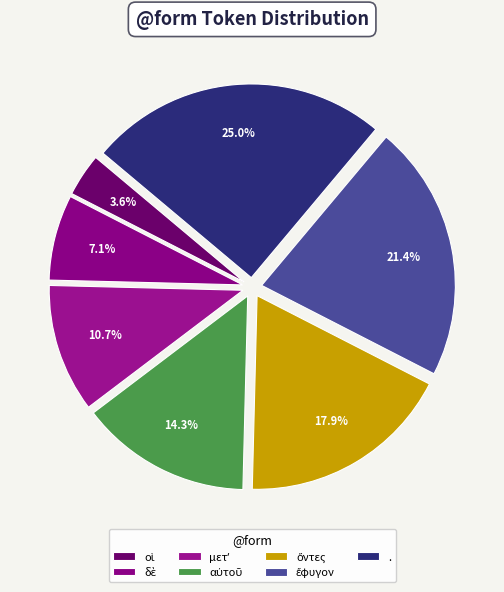

Which slice is the smallest?

οἱ